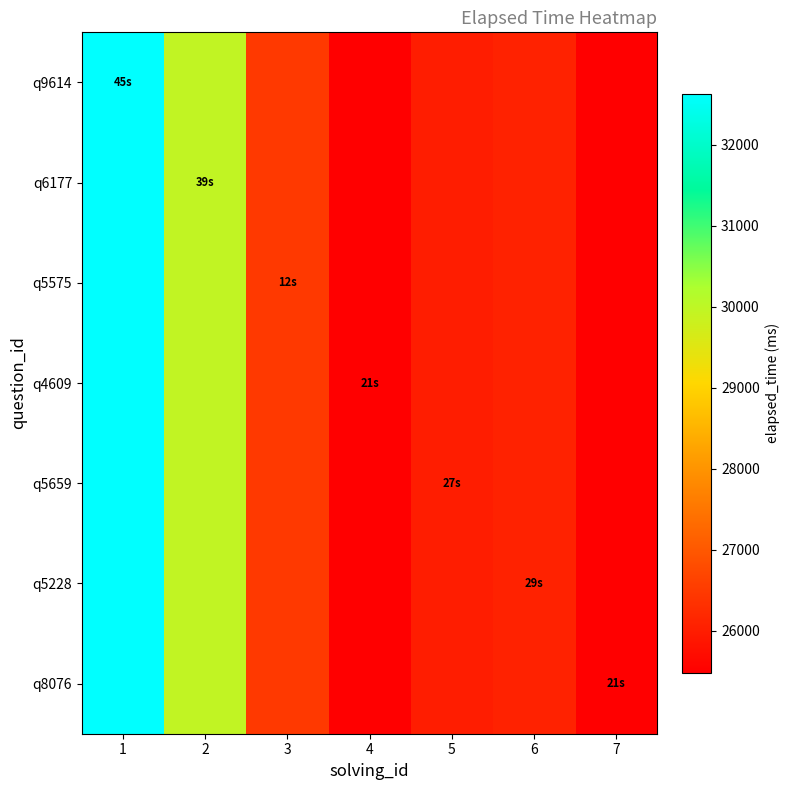

Which series has the largest total across all categories?

q9614